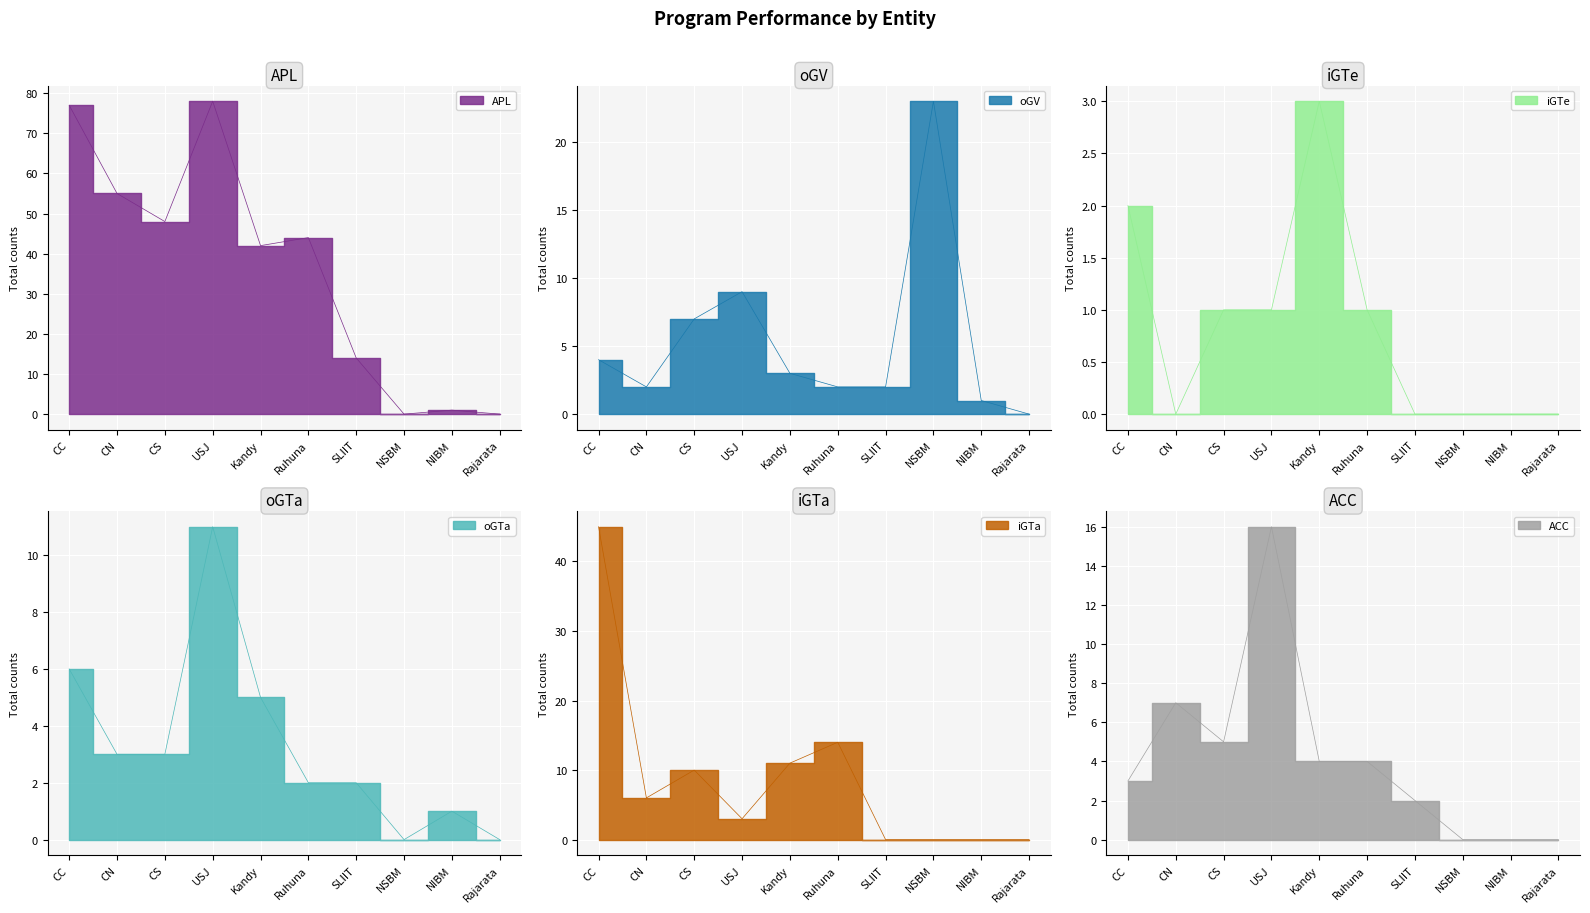

True or false: ACC has more than 0 interior local peaks.

True